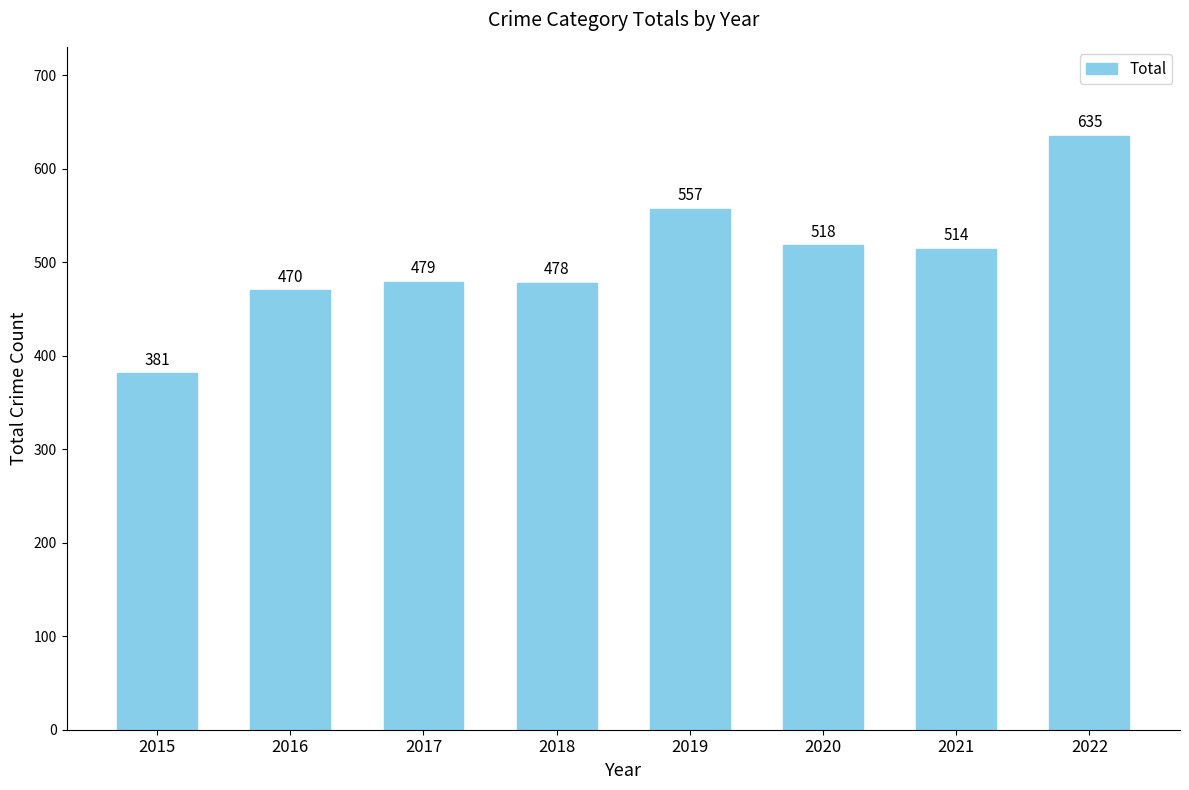

The value at 2020 is 177. True or false?

False